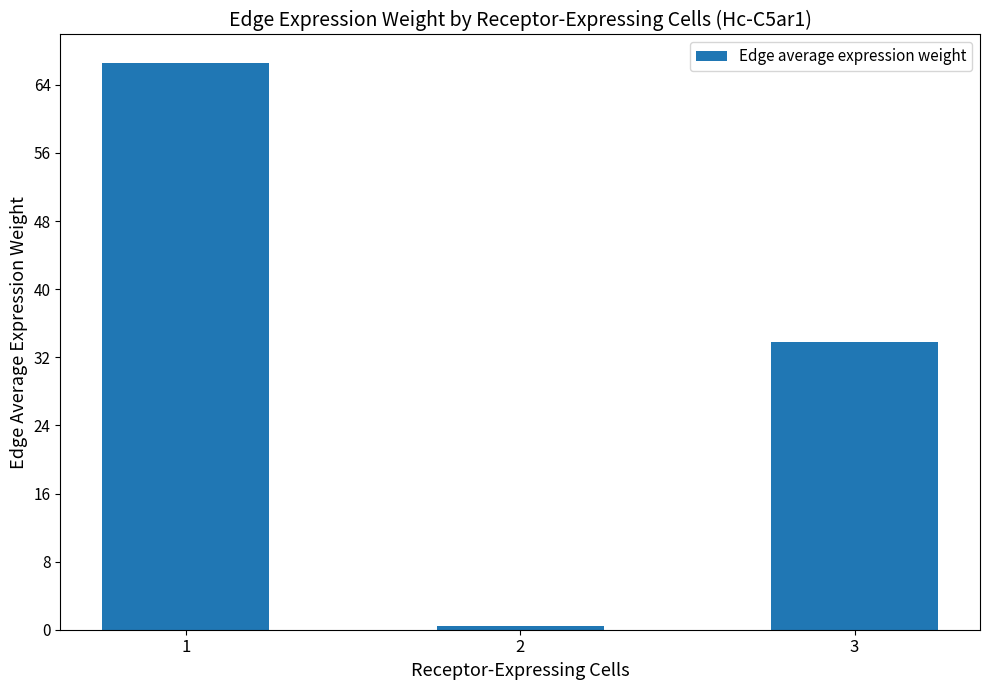

Rank the categories by value from highest to lowest.

1, 3, 2